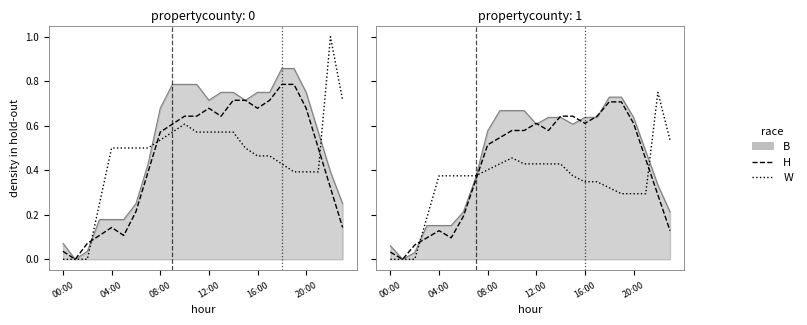

Which series ends up on top after the final intersection of W and H?

W